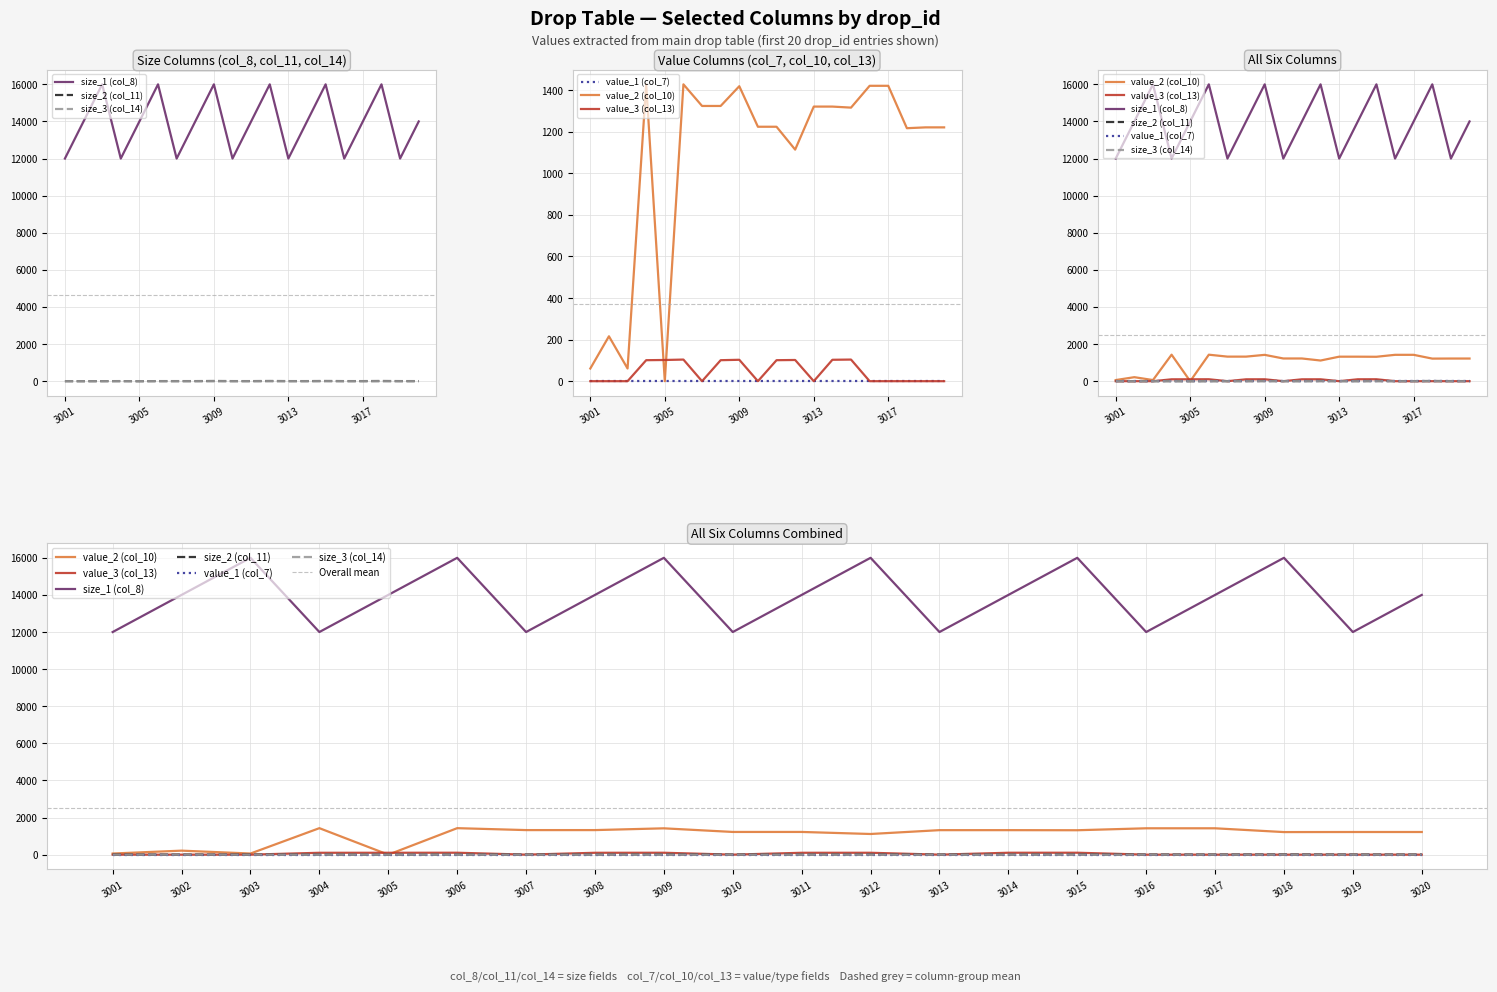

What is the highest value of the size_2 (col_11) series?

10